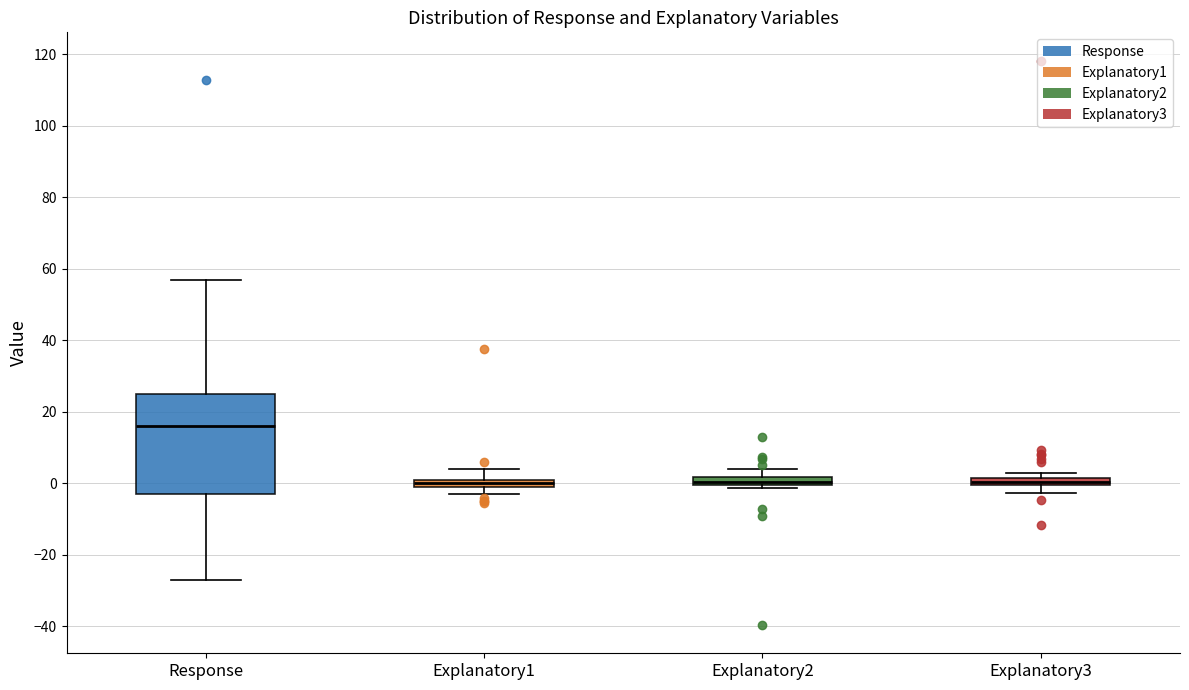

Where is the upper edge of the box for Explanatory3 on the y-axis? The values are not printed on the chart, so give them approximately, as read against the axis.

2